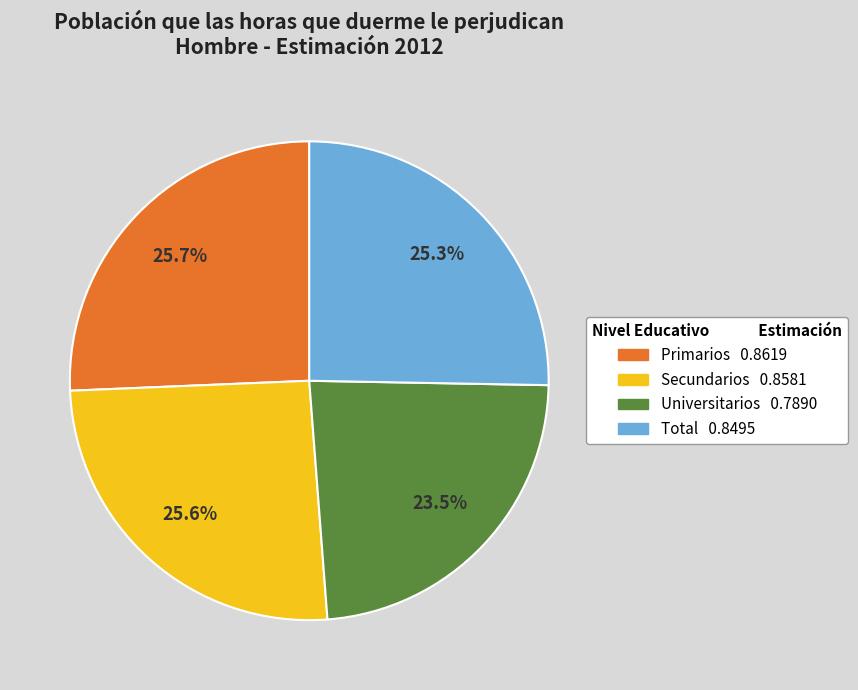

To the nearest percent, what is the difference between the largest and smallest slice percentages?

2%